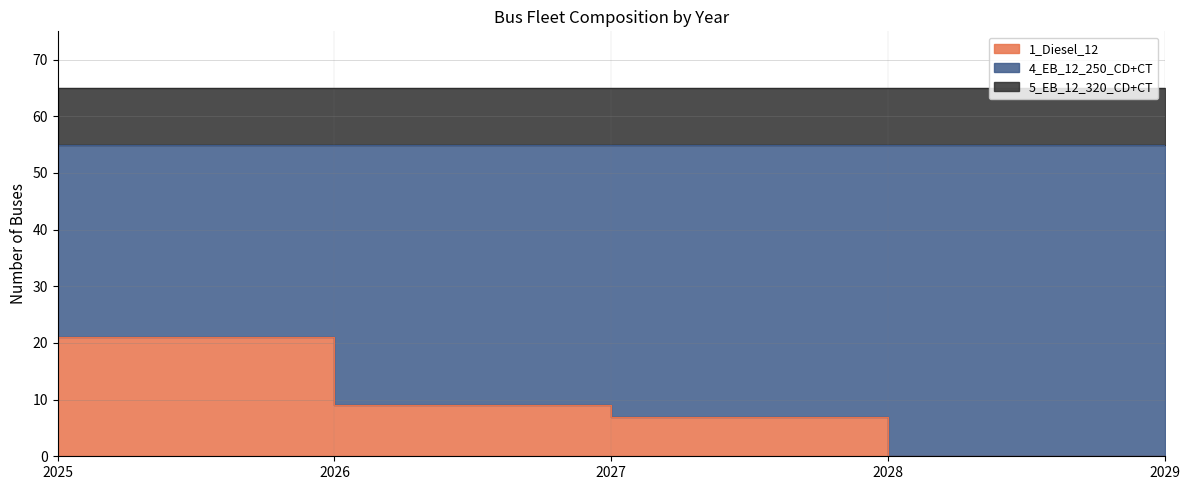

List the series in order of their peak value, highest first.

4_EB_12_250_CD+CT, 1_Diesel_12, 5_EB_12_320_CD+CT